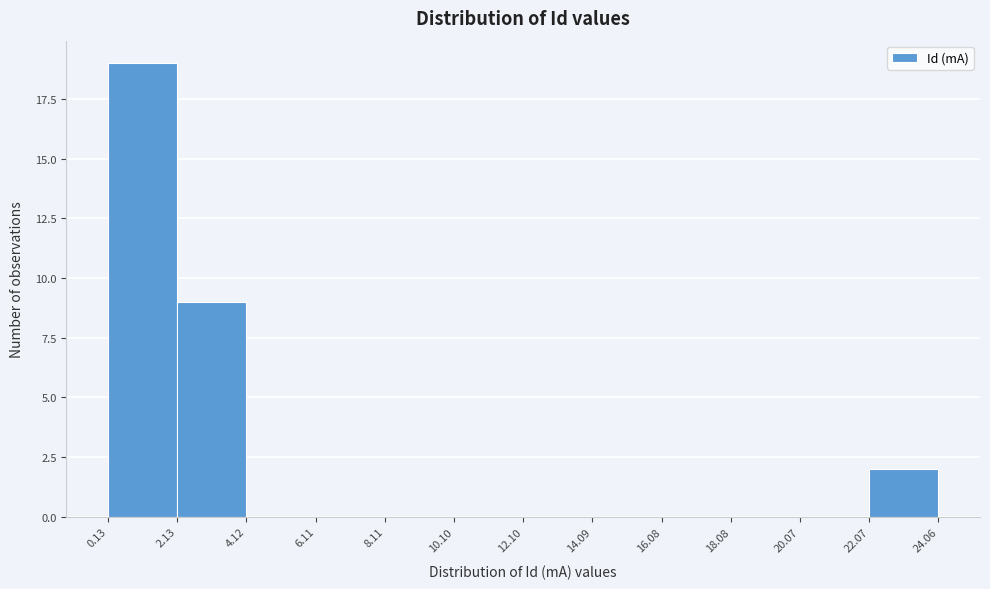

How tall is the bar that spans 22.07 to 24.06 on the x-axis? The values are not printed on the chart, so give them approximately, as read against the axis.

2